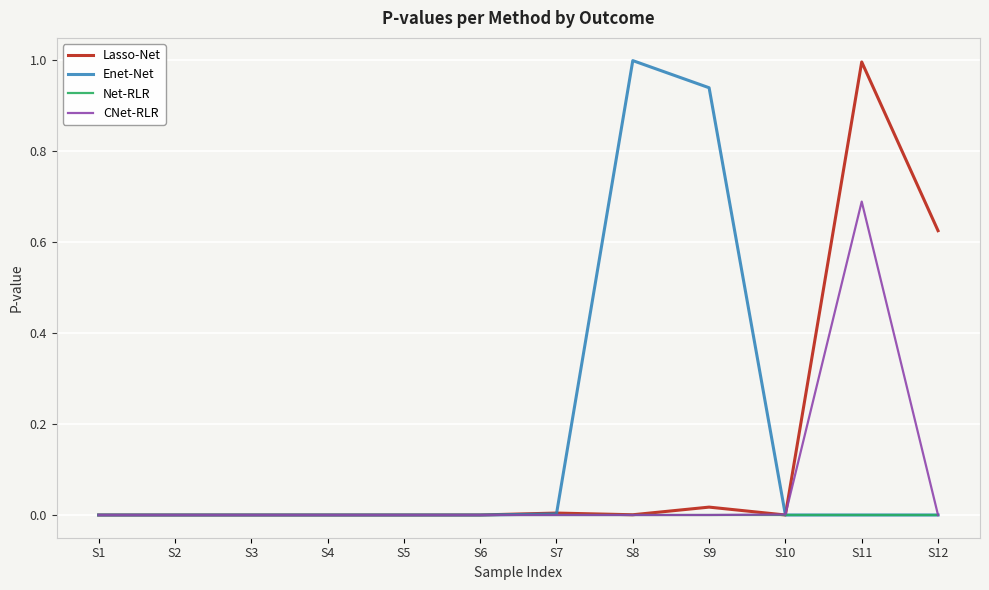

List the series in order of their overall mean, lowest first.

Net-RLR, CNet-RLR, Lasso-Net, Enet-Net